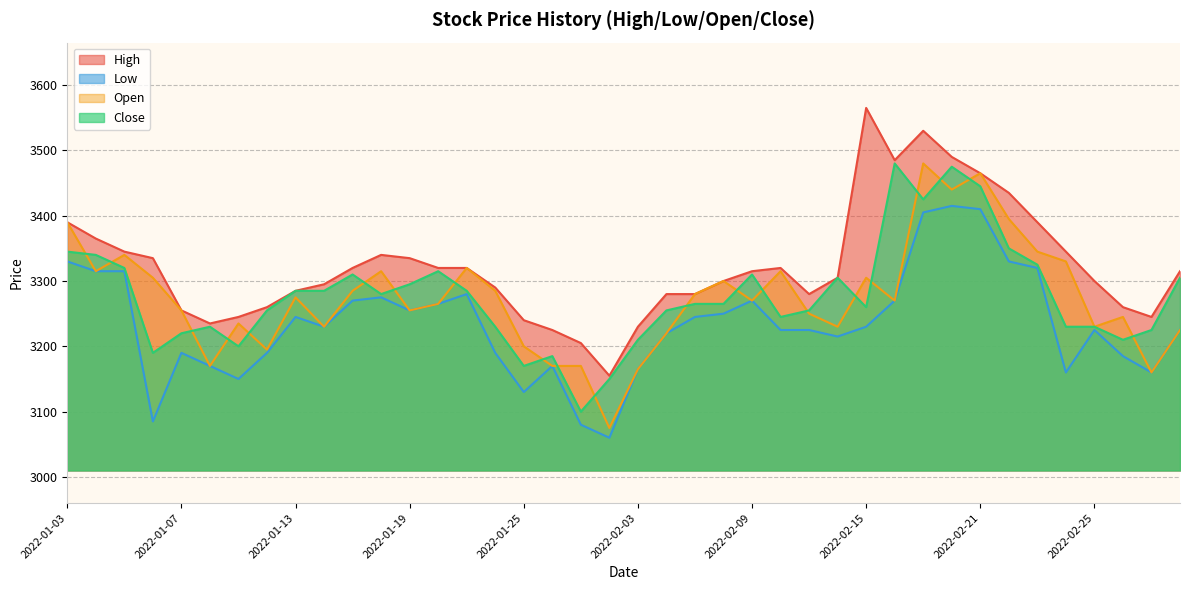

At which category is the sum across all series the highest?

2022-02-17